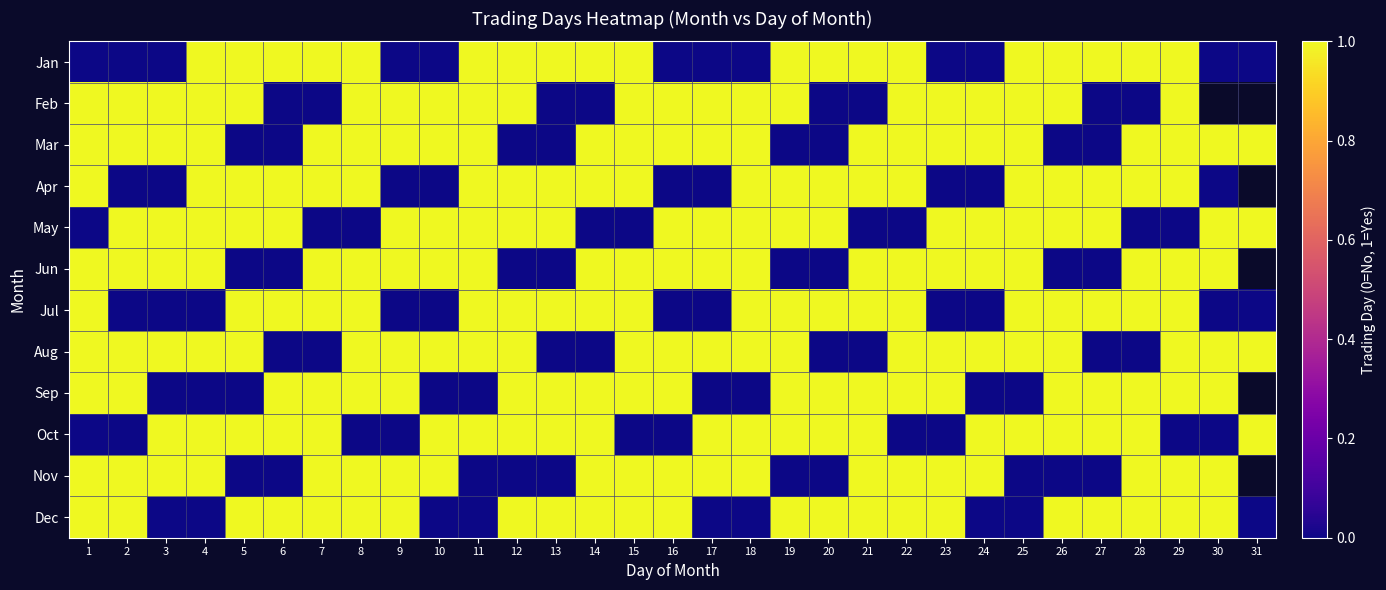

Rank the series by their maximum value, from lowest to highest.

Jan, Feb, Mar, Apr, May, Jun, Jul, Aug, Sep, Oct, Nov, Dec